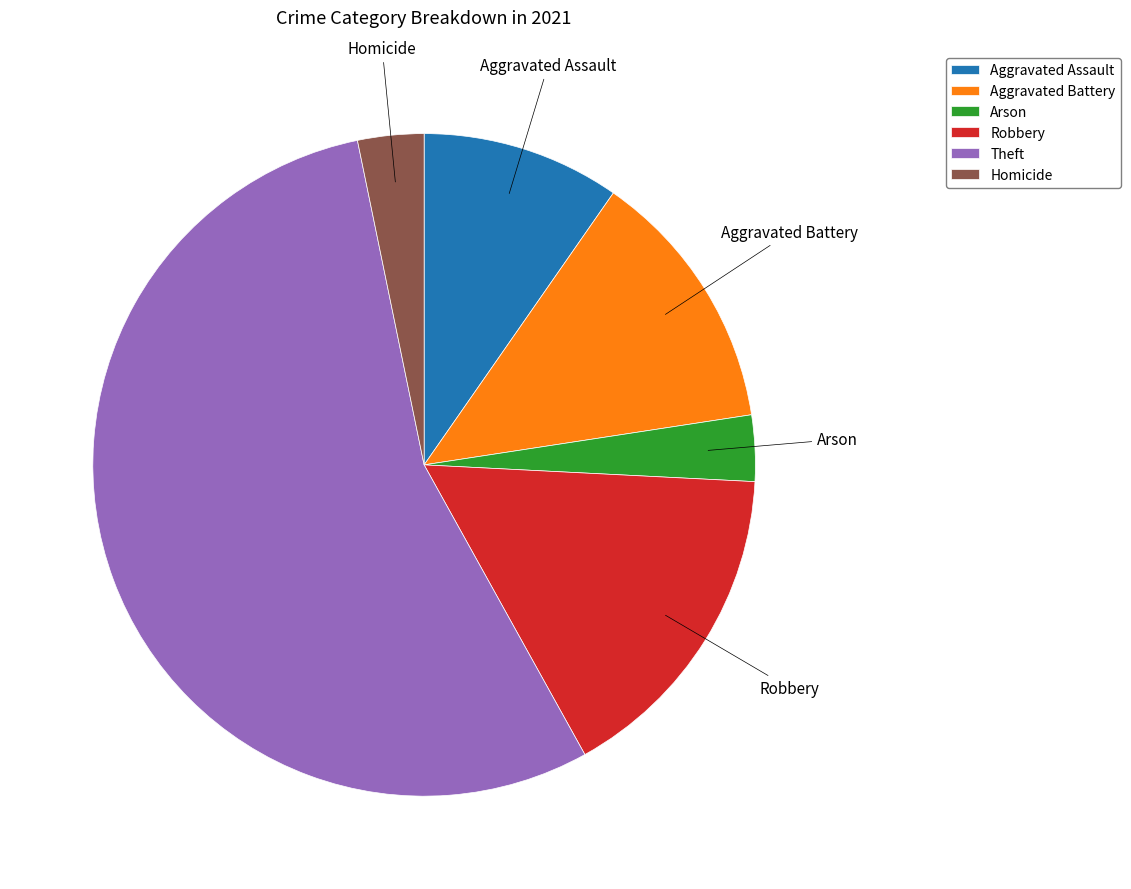

Do Aggravated Assault and Homicide together represent more than half of the pie?

No